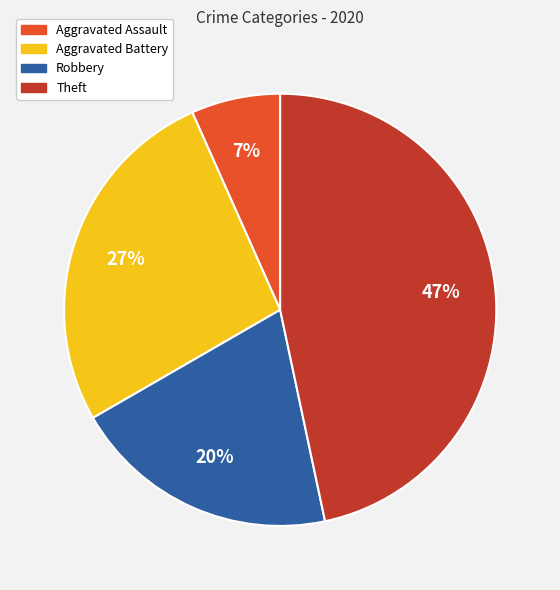

Is the sum of Robbery and Aggravated Battery greater than half?

No